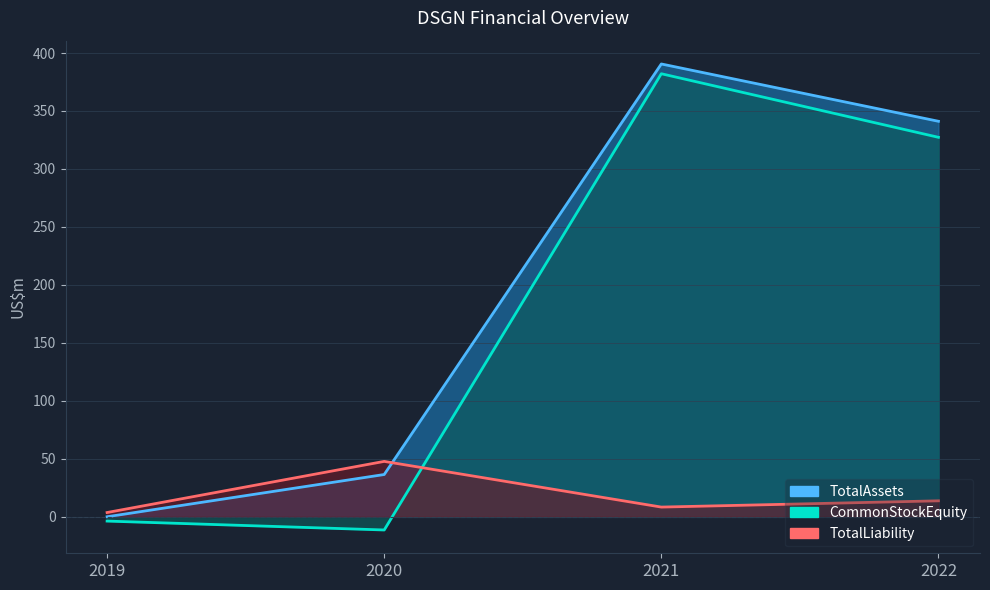

What is the average value of the CommonStockEquity series?

173.6